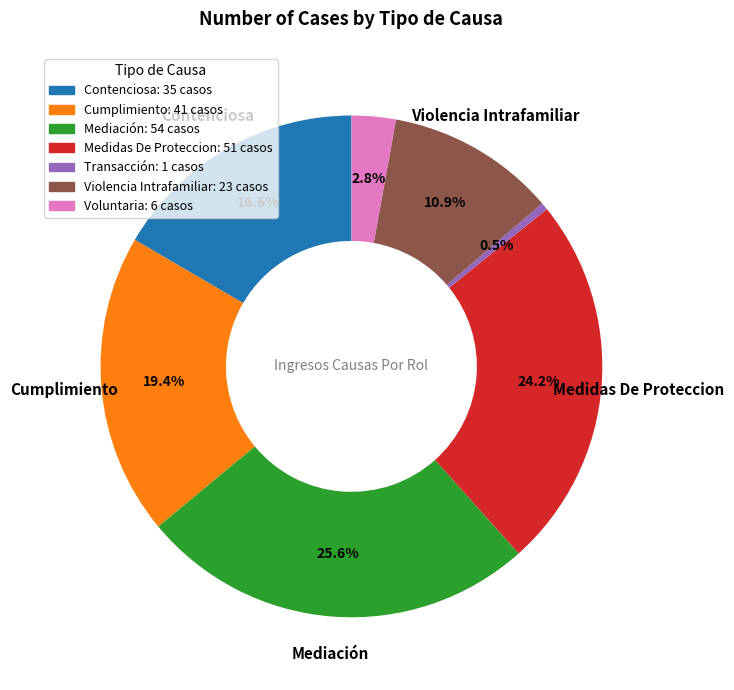

Does any single category account for the majority?

No